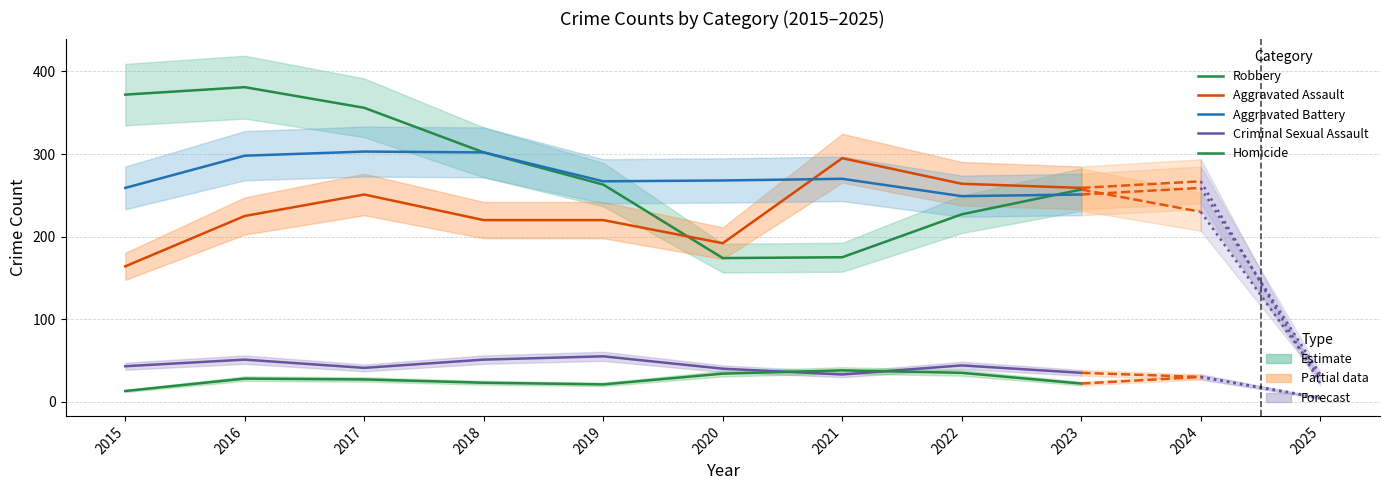

What is the minimum value shown in the chart?

13